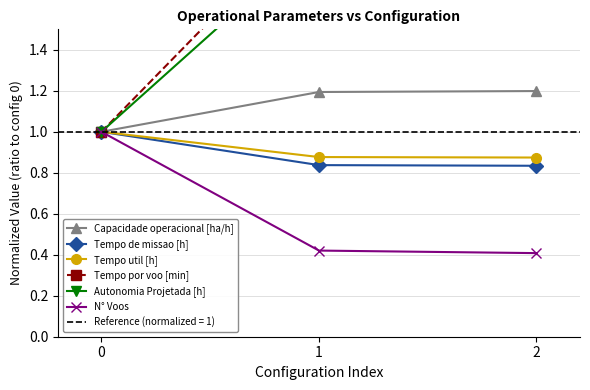

Count the number of data series in this chart.

6